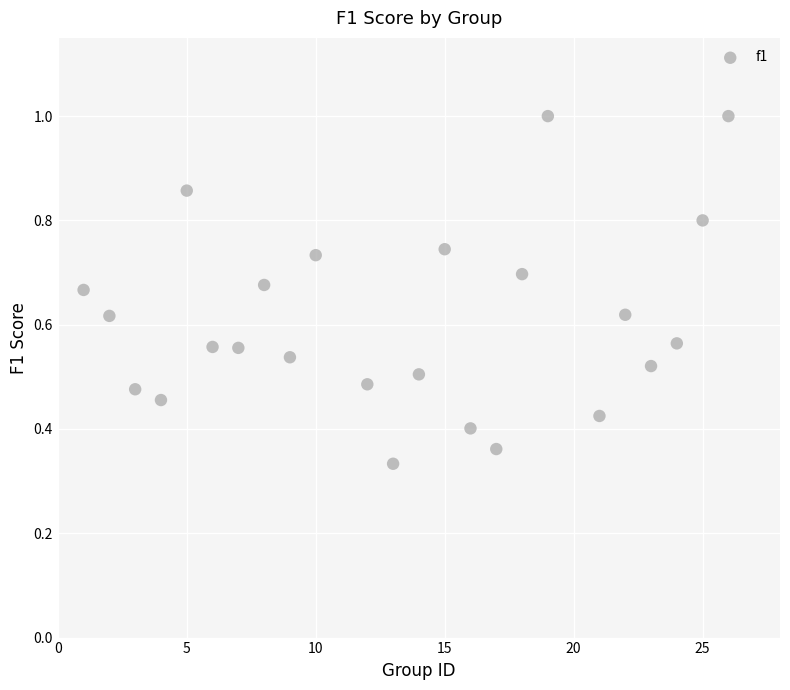

What is the range of X values (max minus min)?

25.0